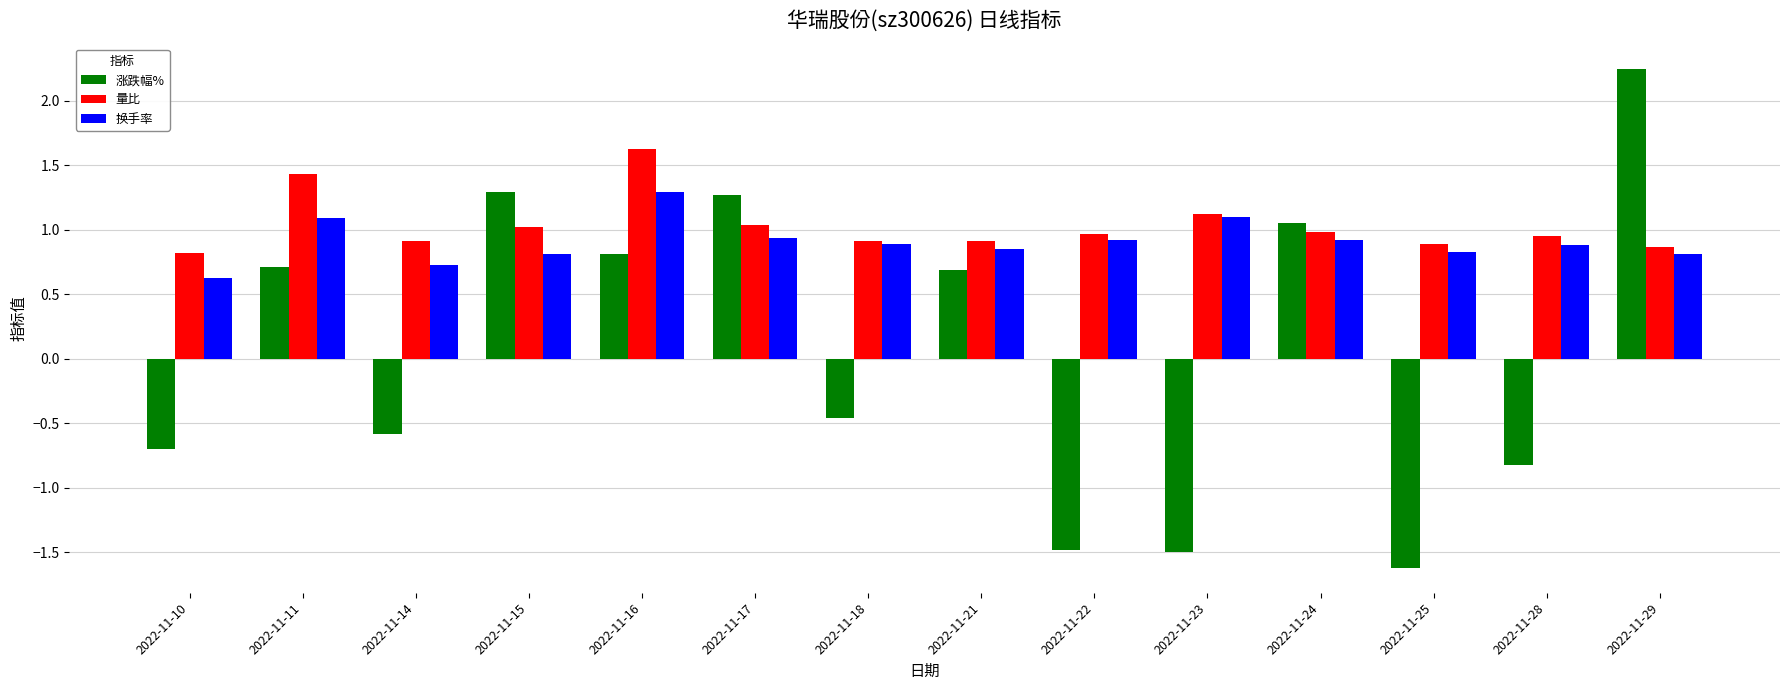

At 2022-11-16, list the series in order from largest to smallest.

量比, 换手率, 涨跌幅%